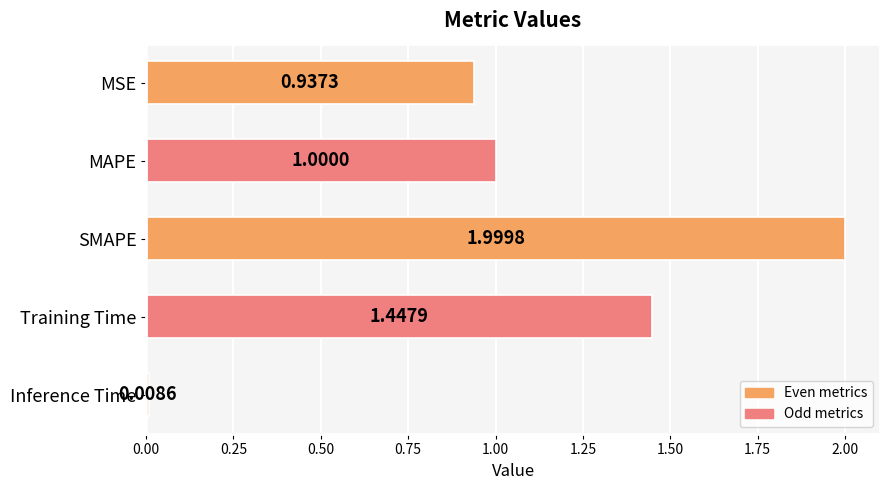

What is the difference between the values at Training Time and MSE?

0.5